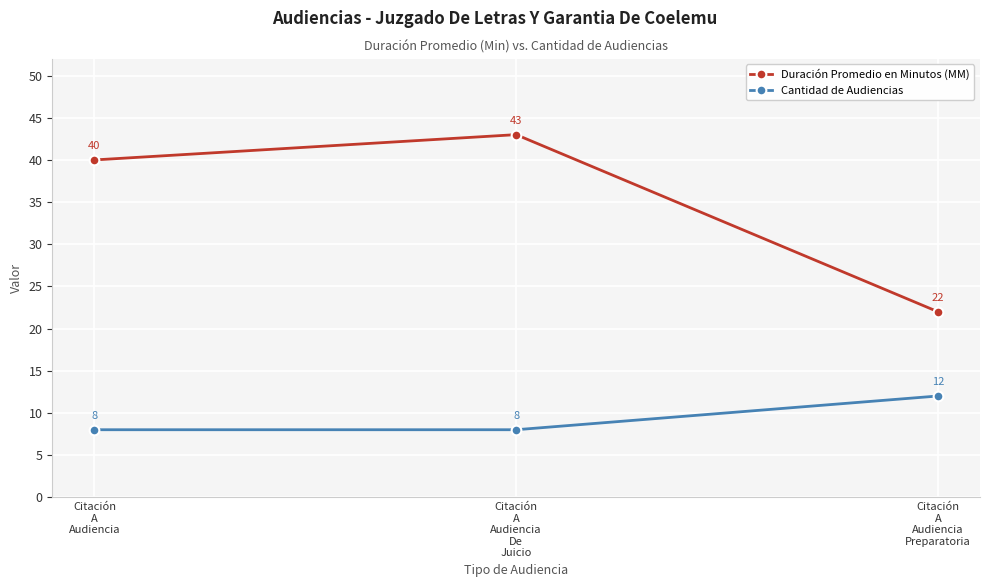

Which category has the highest value across all series?

Citación
A
Audiencia
De
Juicio